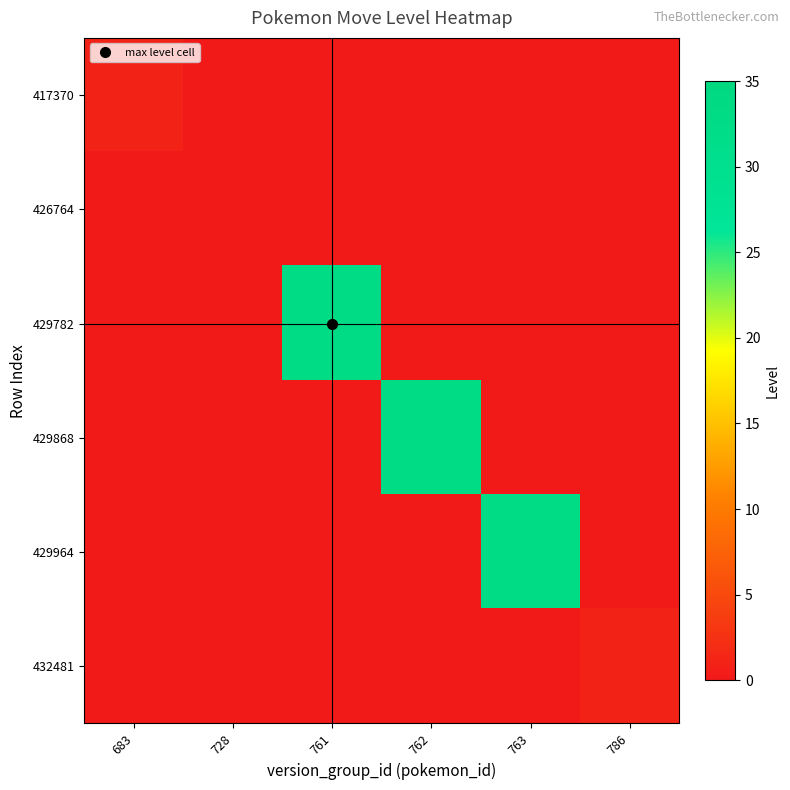

At which category is the sum across all series the highest?

761